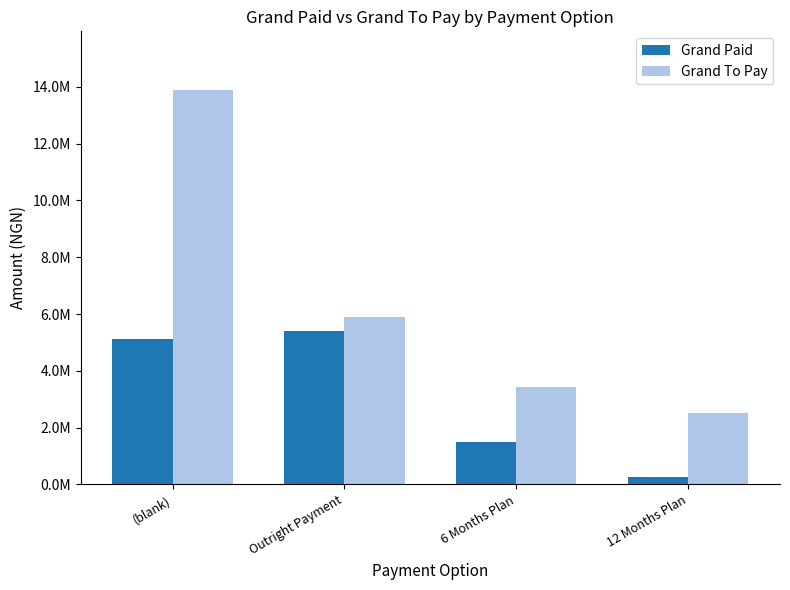

What is the smallest value displayed?

280000